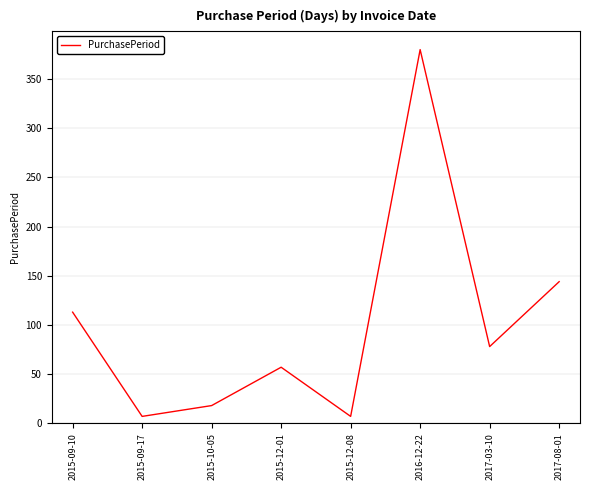

What is the sum of all values?

804